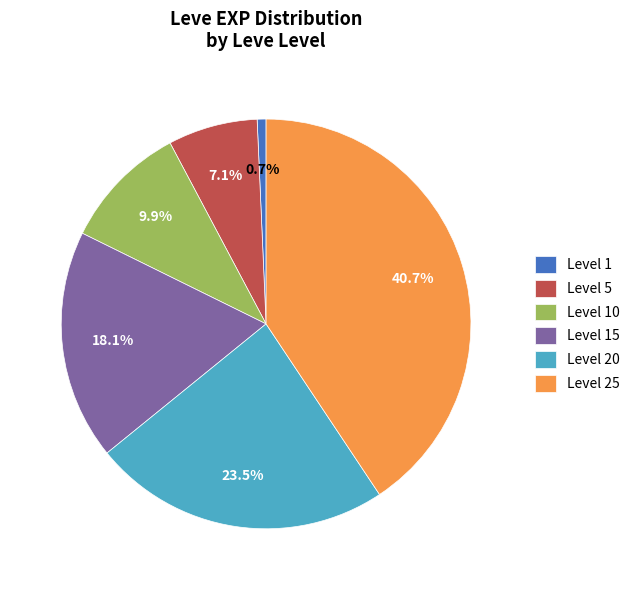

Combined, do Level 1 and Level 25 account for over 50%?

No